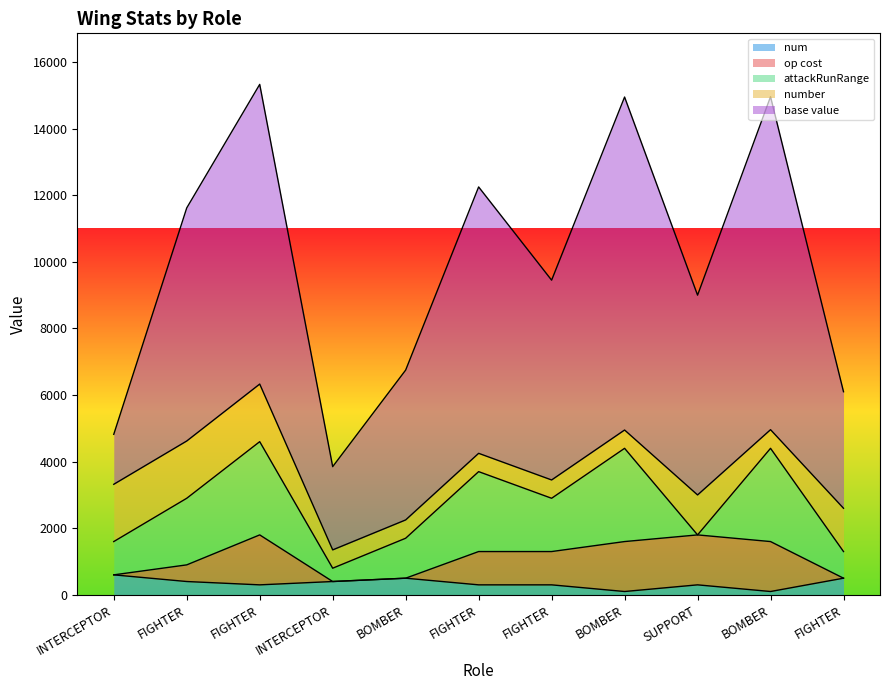

What is the value of the num point at the 9th from the left?

300